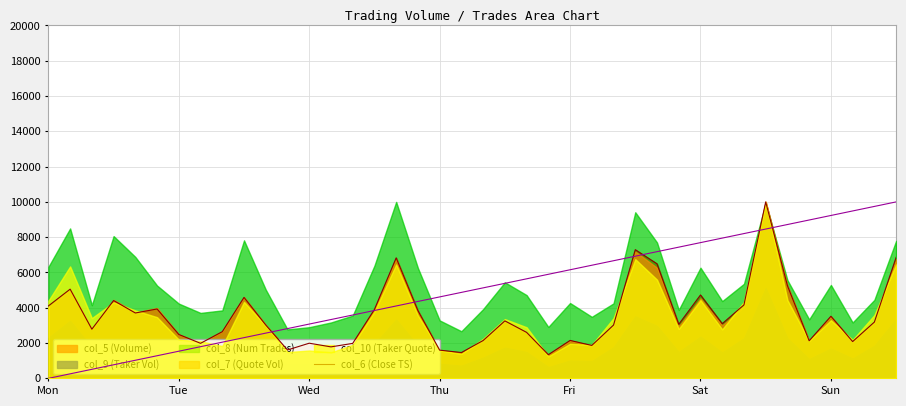

What is the maximum value for col_6 (Close TS)?

10000.0